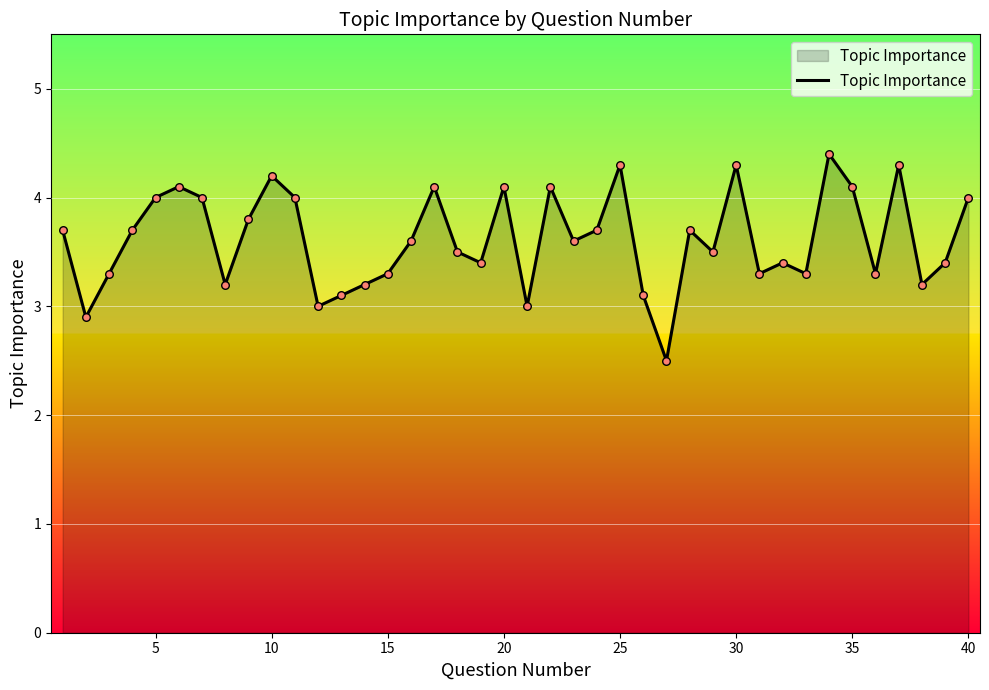

What is the difference between the maximum and minimum values?

1.9